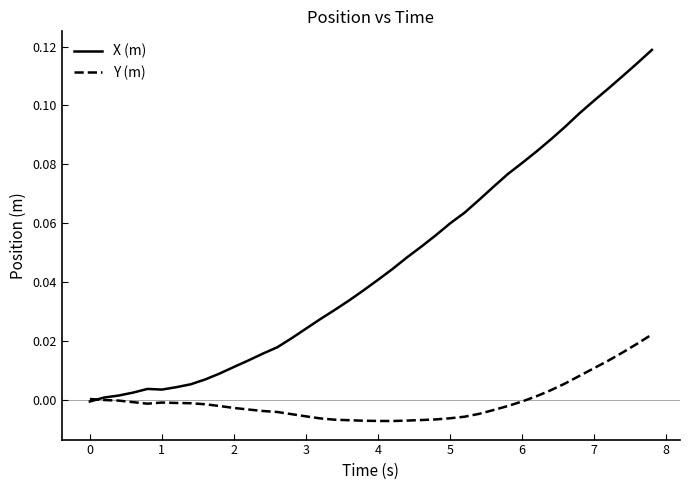

How many lines are shown in the chart?

2